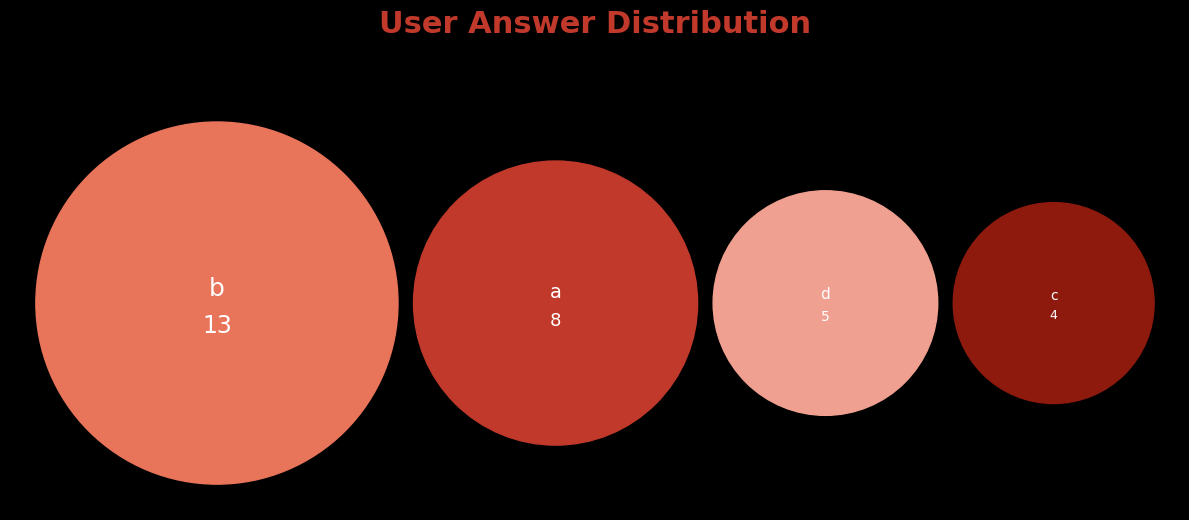

What percentage is the d slice, to the nearest percent?

17%